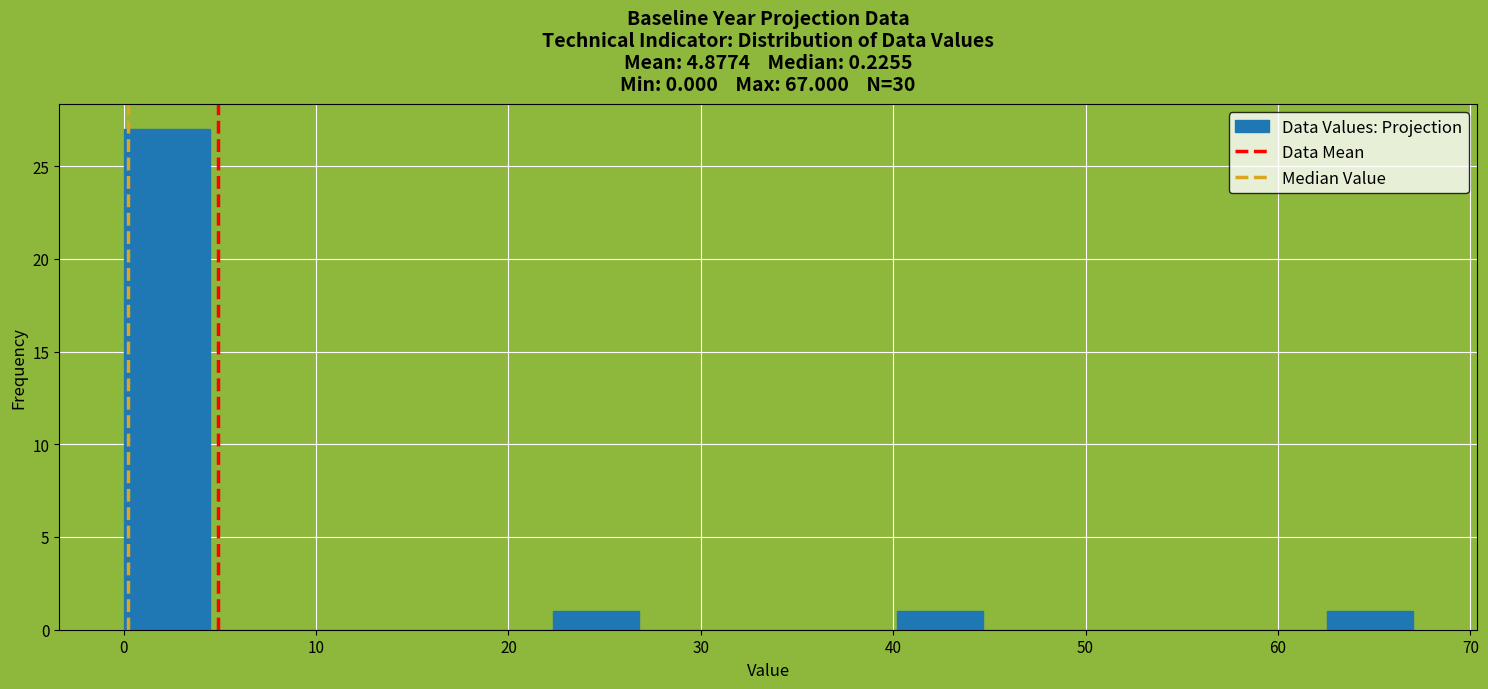

Reading left to right, list every bar in this chart as the range it spans on the x-axis followed by its height. Neither the bar edges nor the heights are printed on the chart, so give them approximately, as read against the axes.

0 to 4: 27
4 to 9: 0
9 to 13: 0
13 to 18: 0
18 to 22: 0
22 to 27: 1
27 to 31: 0
31 to 36: 0
36 to 40: 0
40 to 45: 1
45 to 49: 0
49 to 54: 0
54 to 58: 0
58 to 63: 0
63 to 67: 1